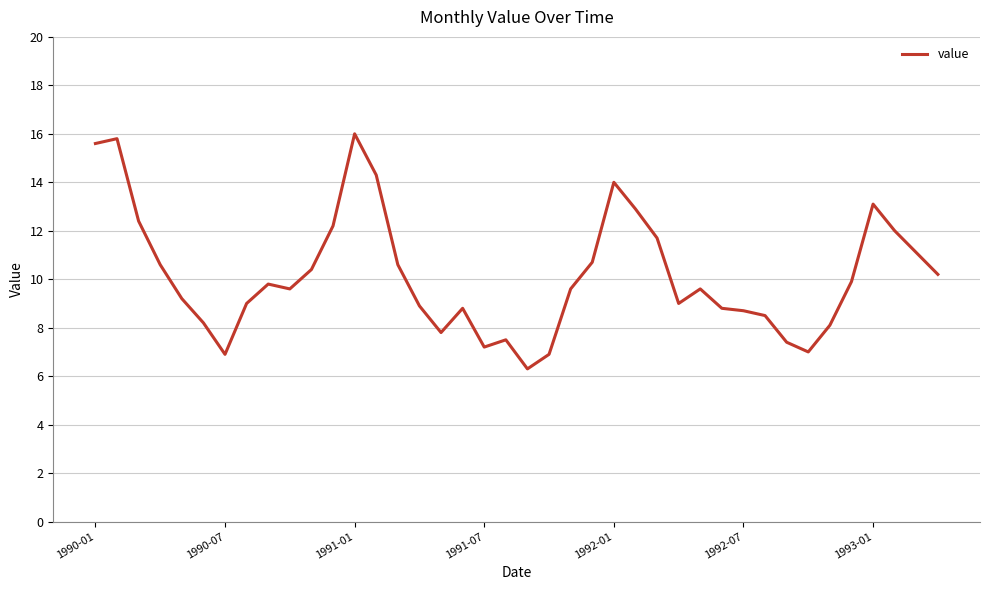

What is the maximum value shown in the chart?

16.0